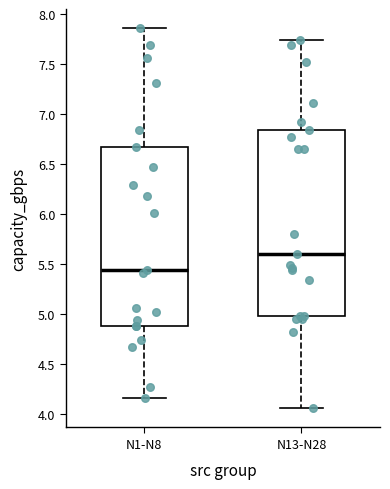

Which box has the highest median line?

N13-N28